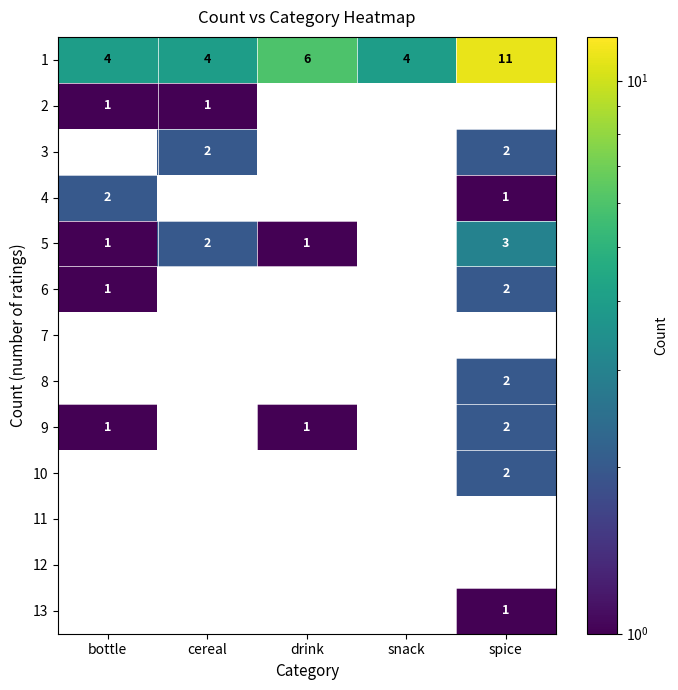

The 1 series shows 2 at bottle. True or false?

False